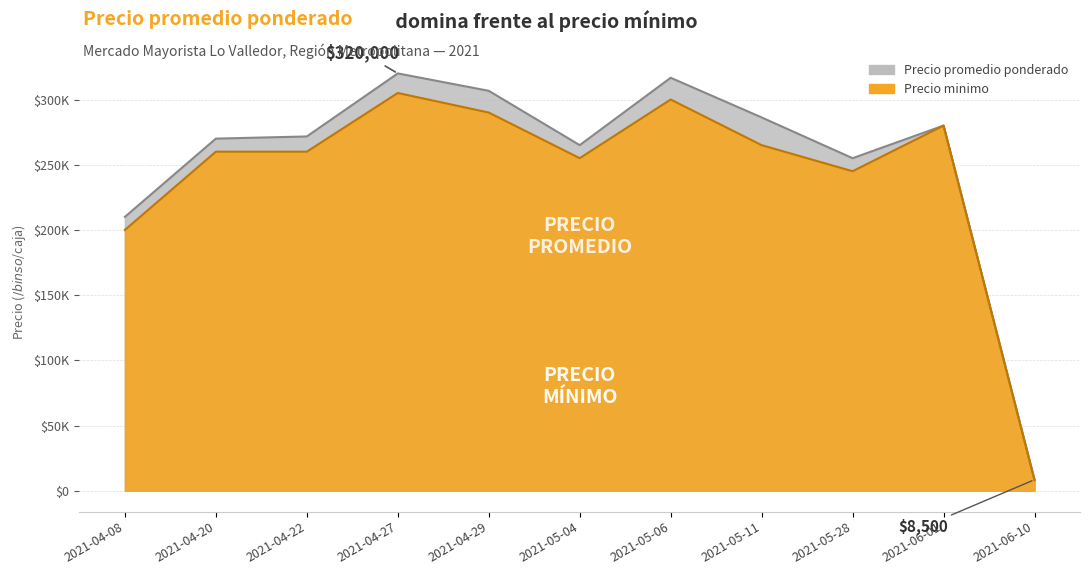

True or false: Precio promedio ponderado has a value of 164497 at 2021-06-01.

False